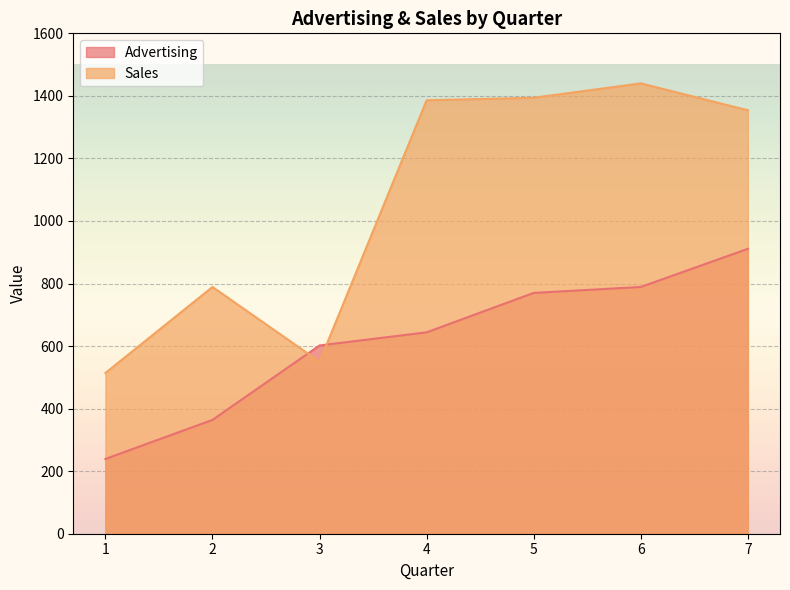

How many data points does each series have?

7